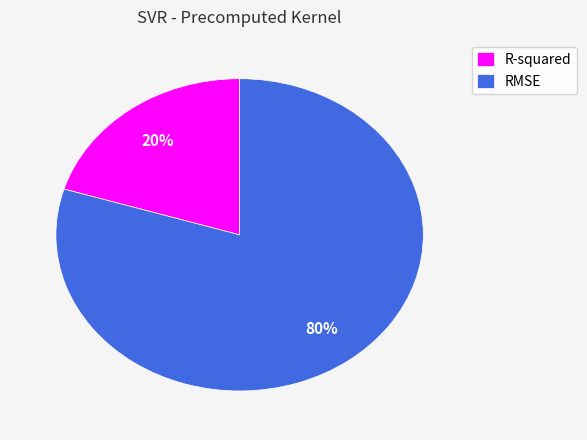

To the nearest percent, what is the average slice percentage?

50%